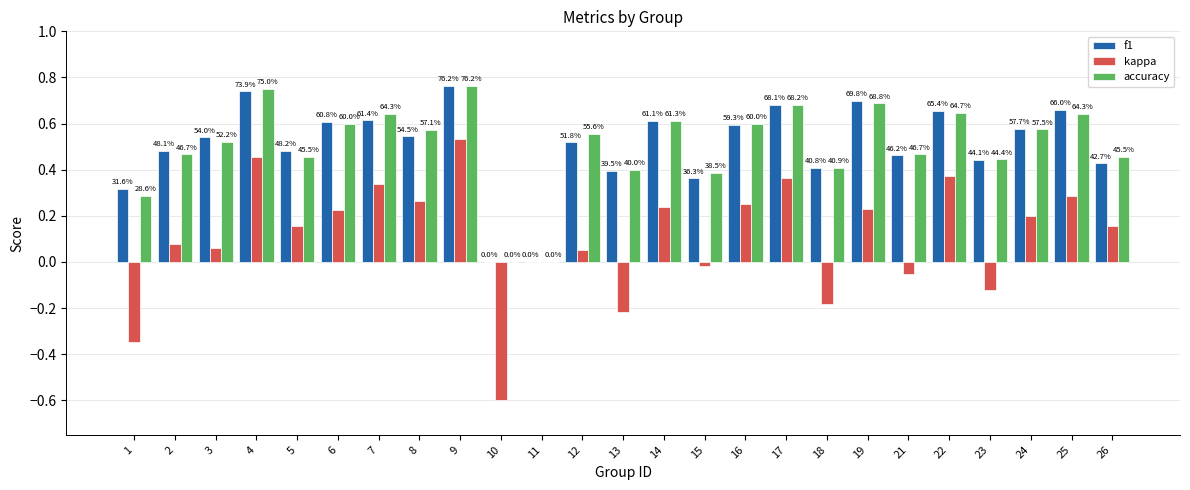

What are all the series names shown in the legend?

f1, kappa, accuracy